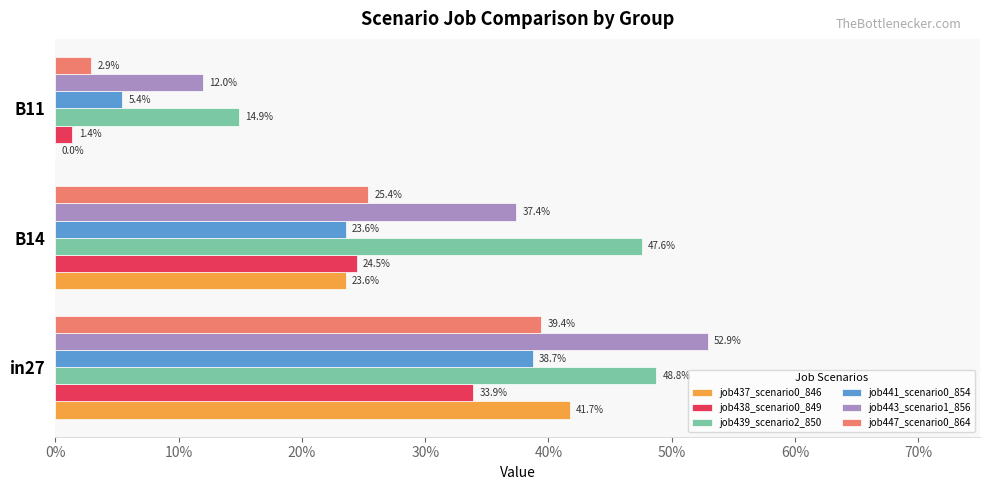

How many groups of bars are there?

3